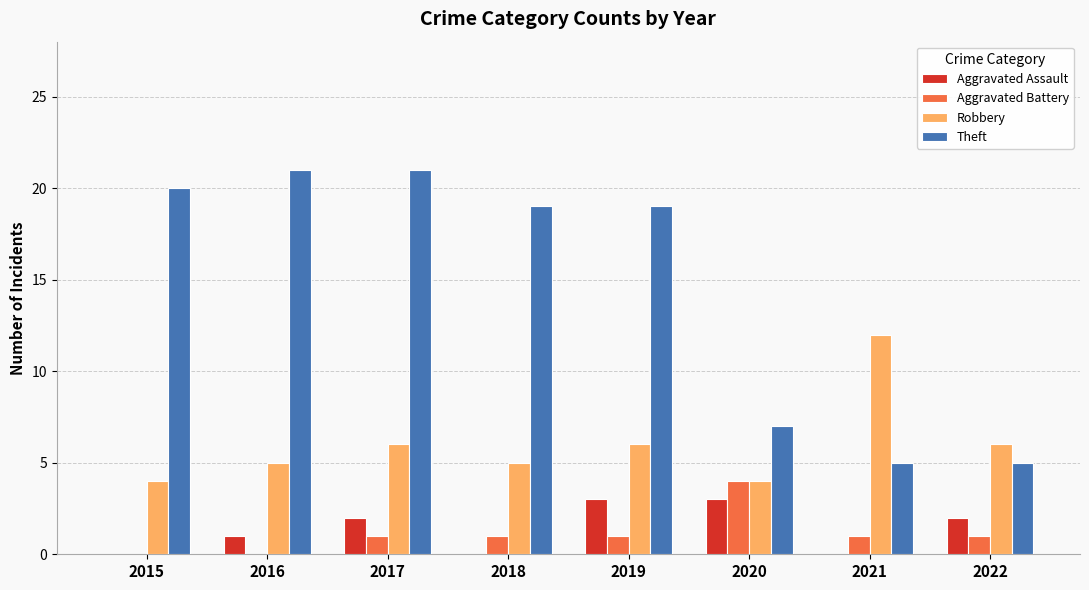

What is the maximum value for Aggravated Battery?

4